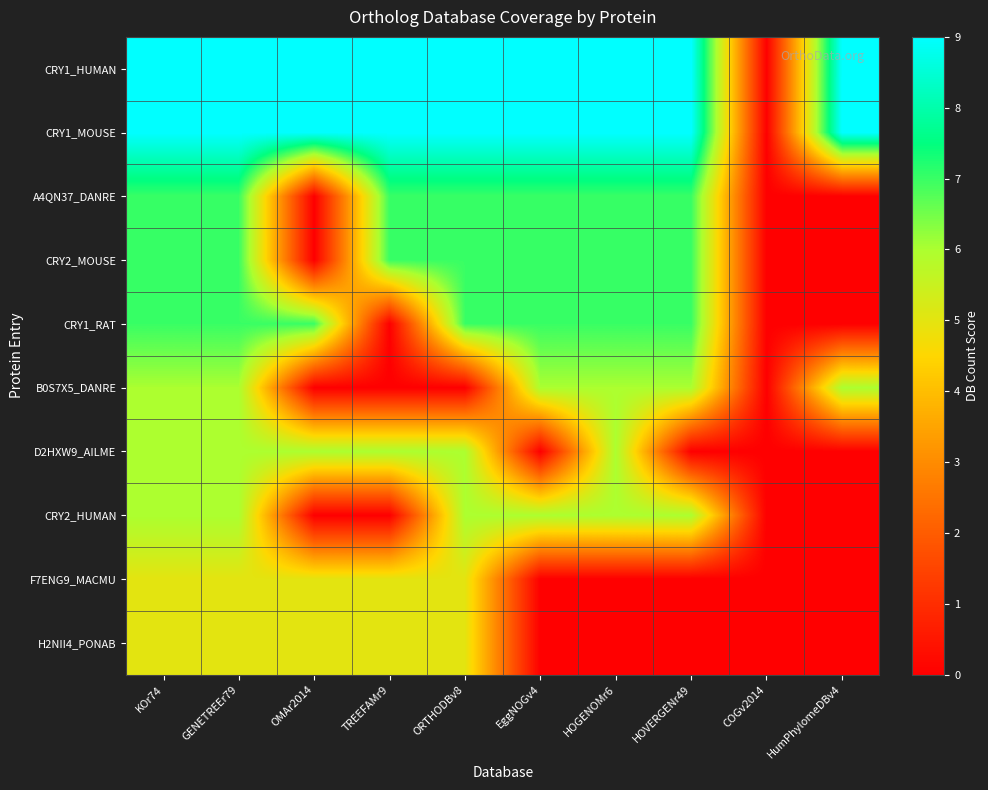

Between OMAr2014 and ORTHODBv8, which series saw the biggest shift?

A4QN37_DANRE